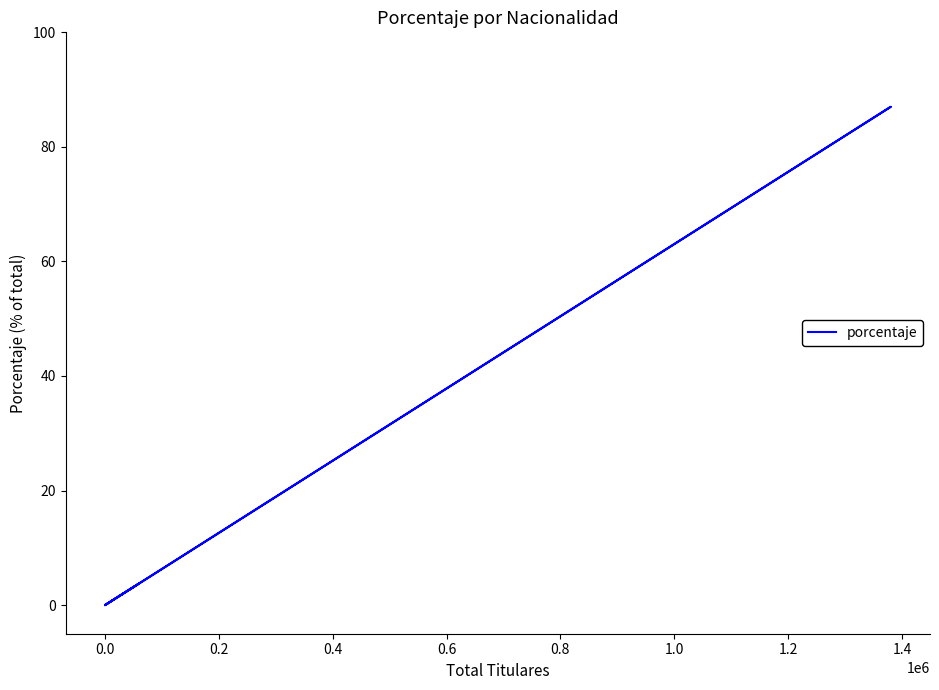

What is the sum of all values?

90.8